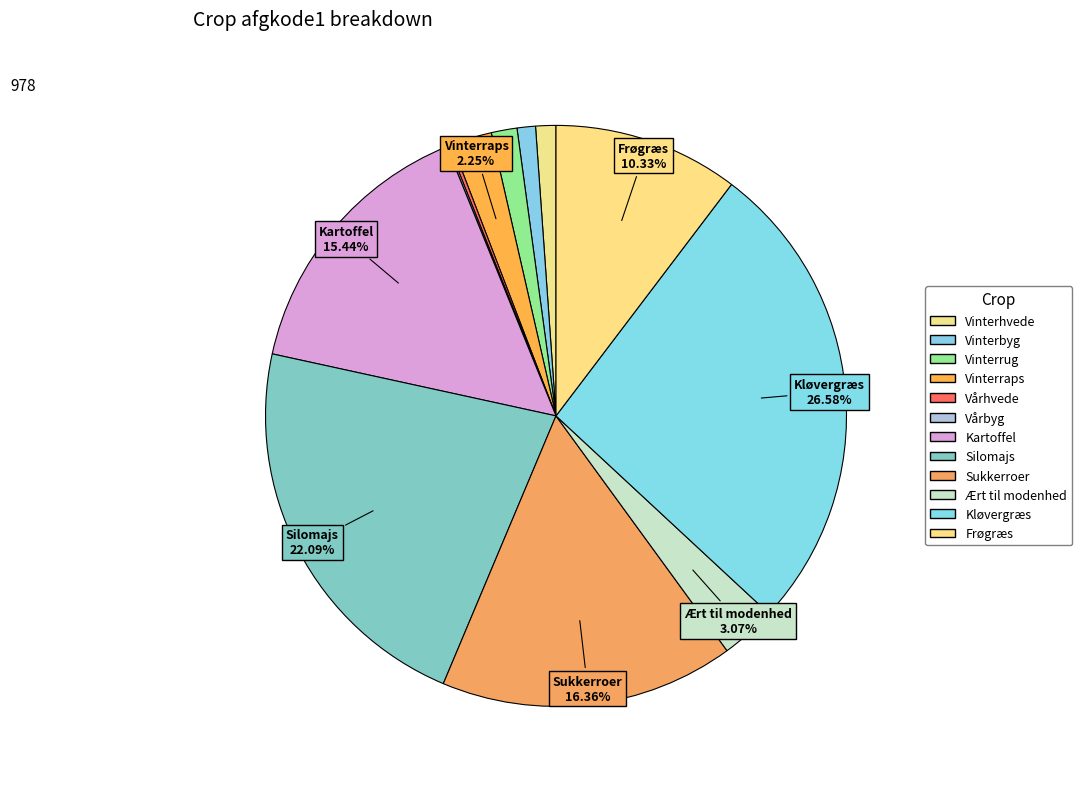

Approximately how many times larger is the value at Silomajs compared to Vinterrug?

15.4